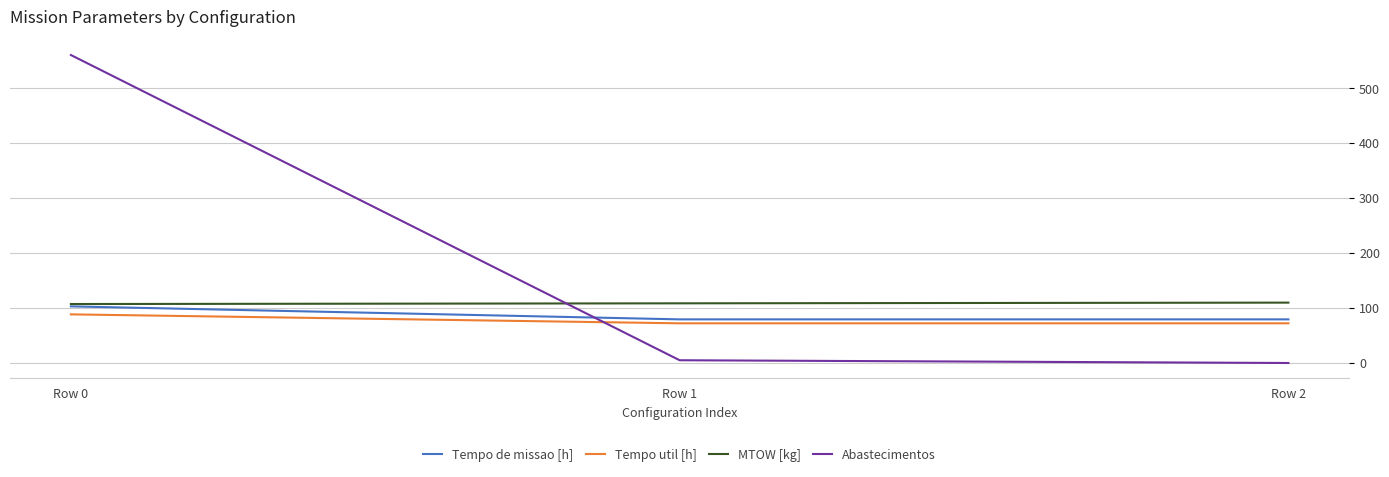

The Tempo util [h] series shows 23.7 at Row 1. True or false?

False